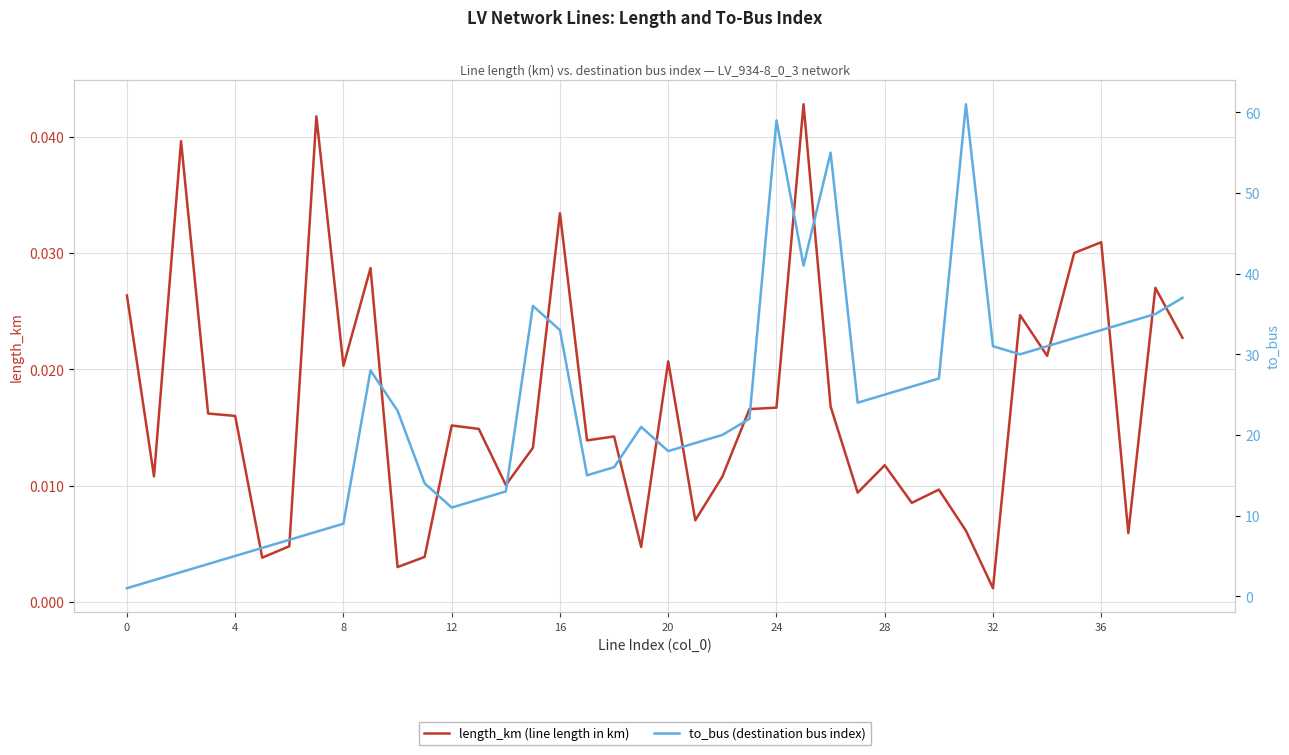

True or false: to_bus (destination bus index) and length_km (line length in km) cross at least once.

False